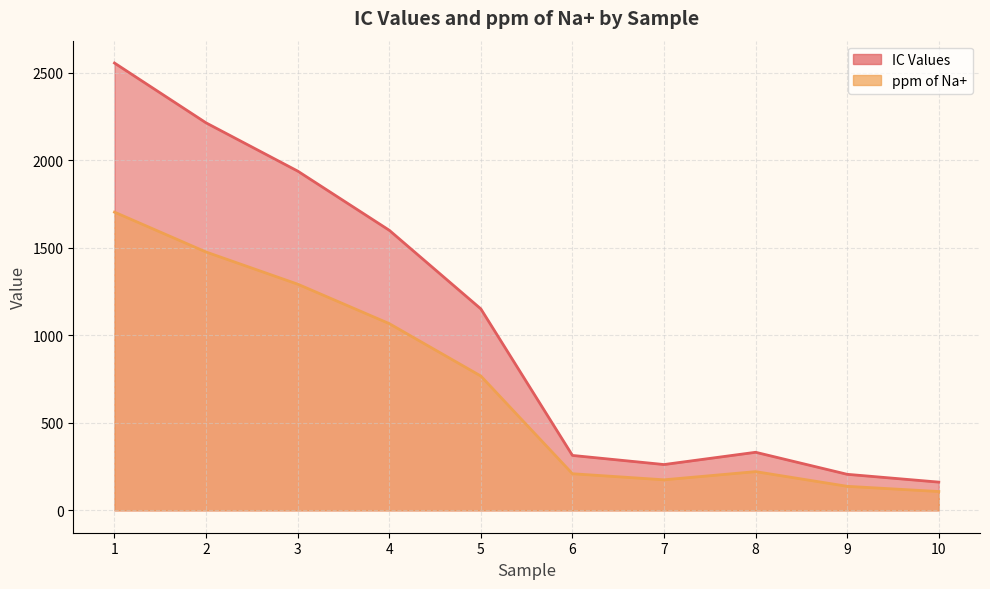

Between 7 and 8, which is larger?

8